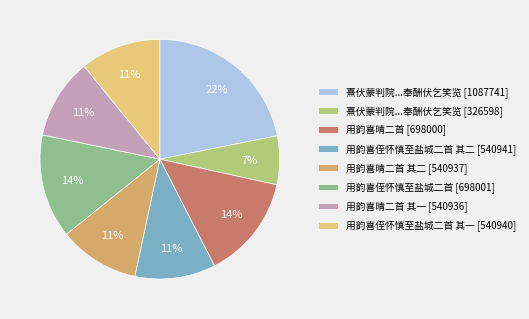

To the nearest percent, what is the average slice percentage?

12%